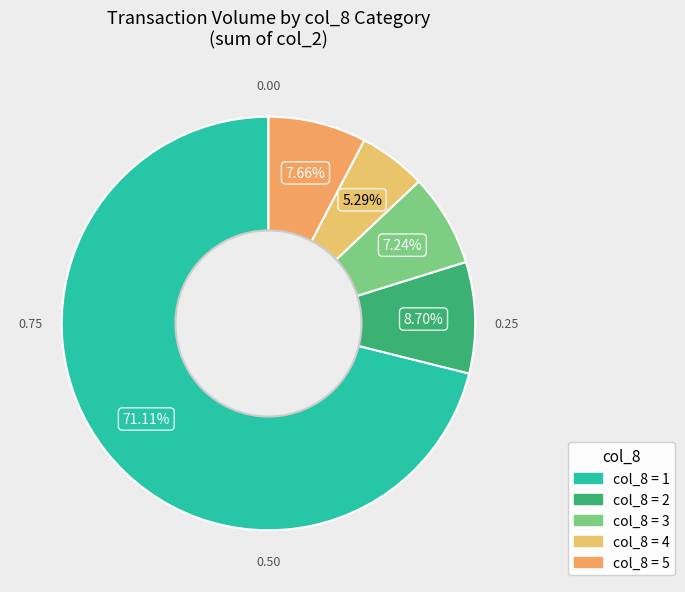

Count the number of slices in the pie.

5